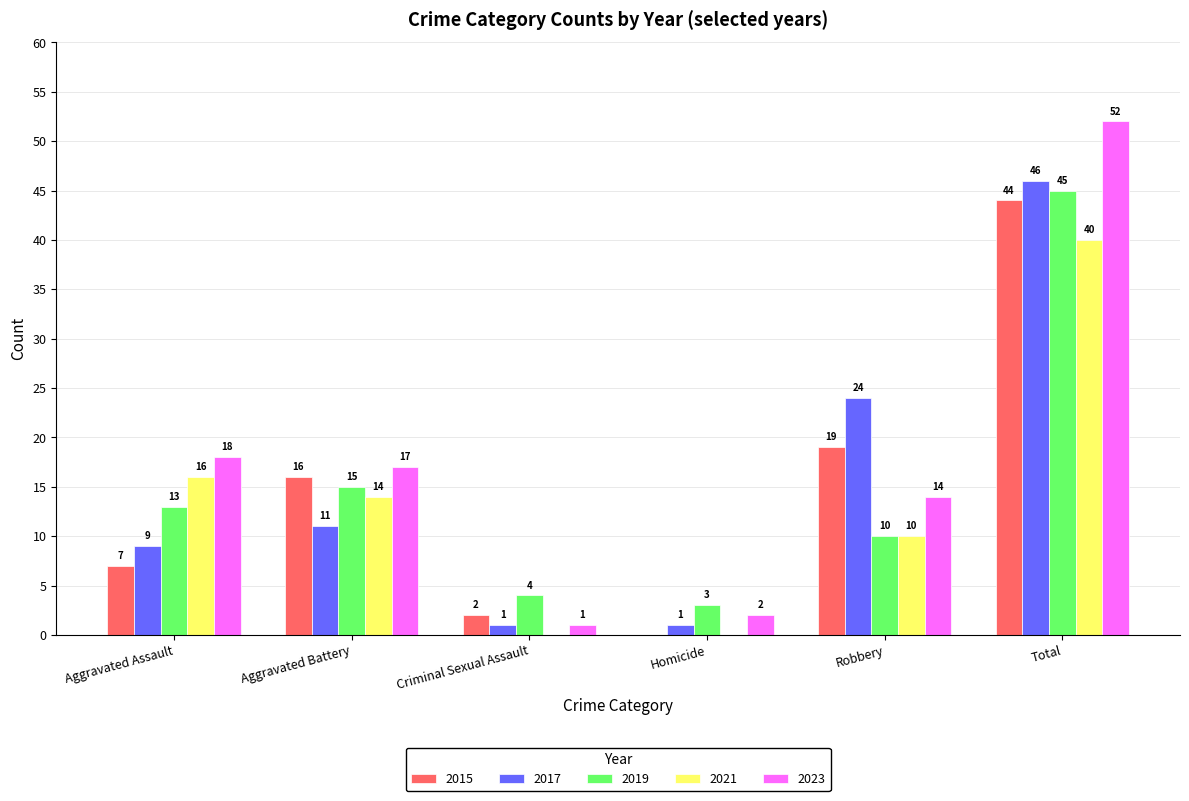

Reading left to right, what are all the values shown in this chart?

2015: Aggravated Assault=7	Aggravated Battery=16	Criminal Sexual Assault=2	Homicide=0	Robbery=19	Total=44
2017: Aggravated Assault=9	Aggravated Battery=11	Criminal Sexual Assault=1	Homicide=1	Robbery=24	Total=46
2019: Aggravated Assault=13	Aggravated Battery=15	Criminal Sexual Assault=4	Homicide=3	Robbery=10	Total=45
2021: Aggravated Assault=16	Aggravated Battery=14	Criminal Sexual Assault=0	Homicide=0	Robbery=10	Total=40
2023: Aggravated Assault=18	Aggravated Battery=17	Criminal Sexual Assault=1	Homicide=2	Robbery=14	Total=52